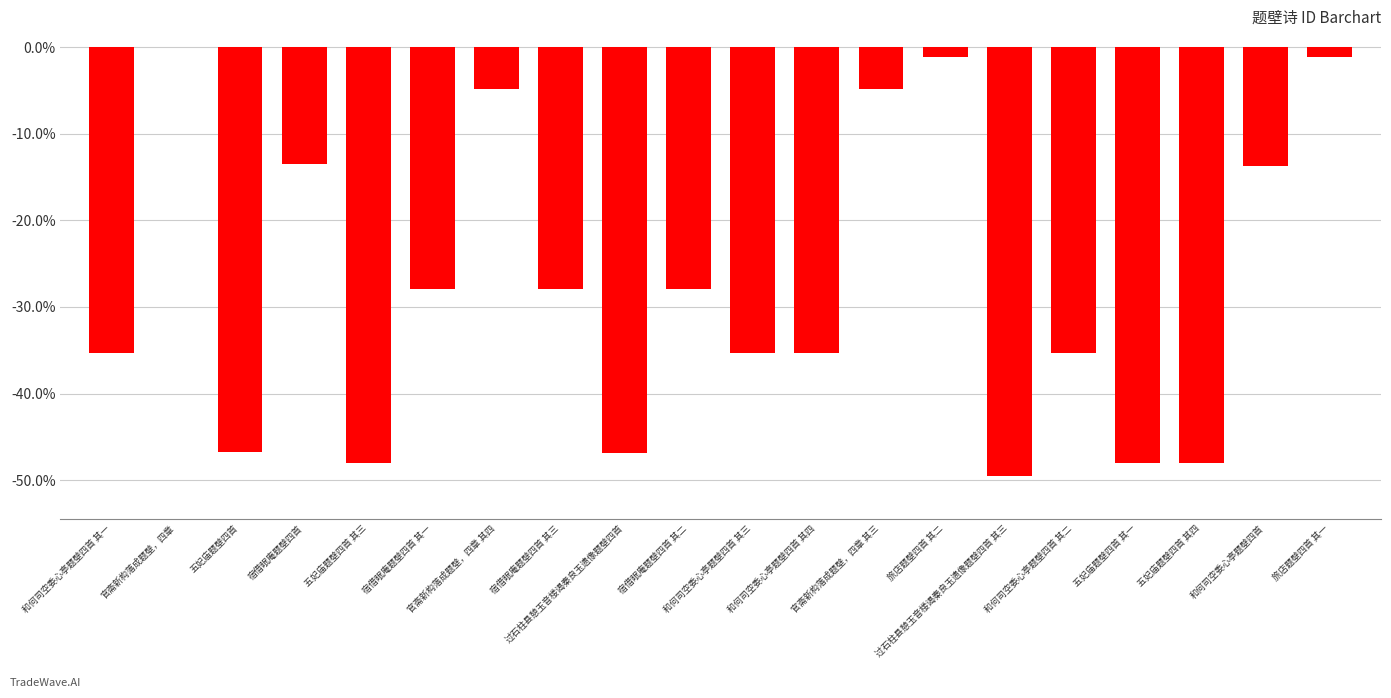

What is the value of the 15th bar from the left?

-0.5